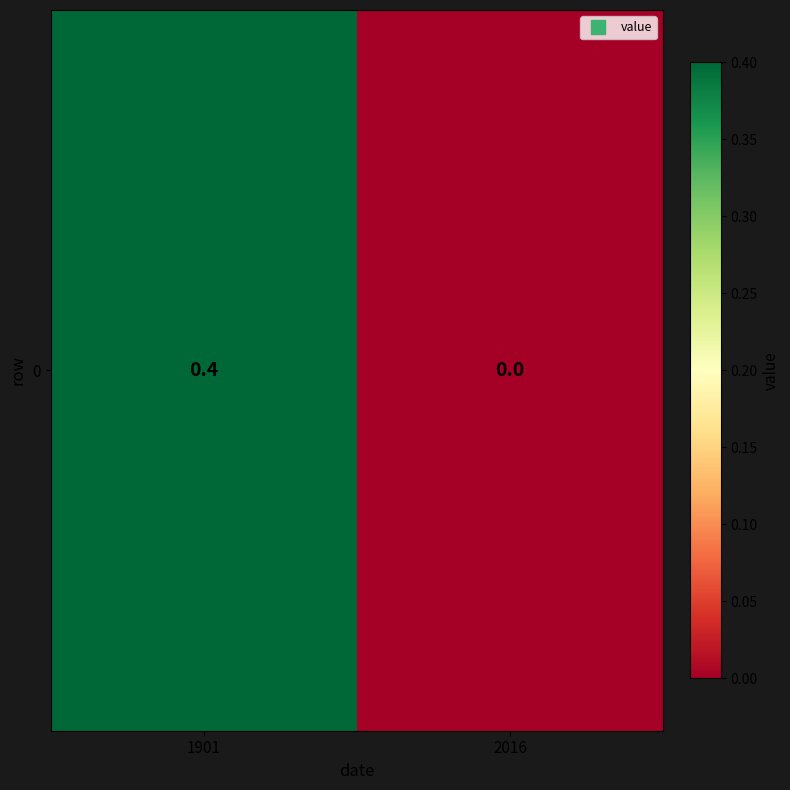

List the labels in order of value, largest first.

1901, 2016